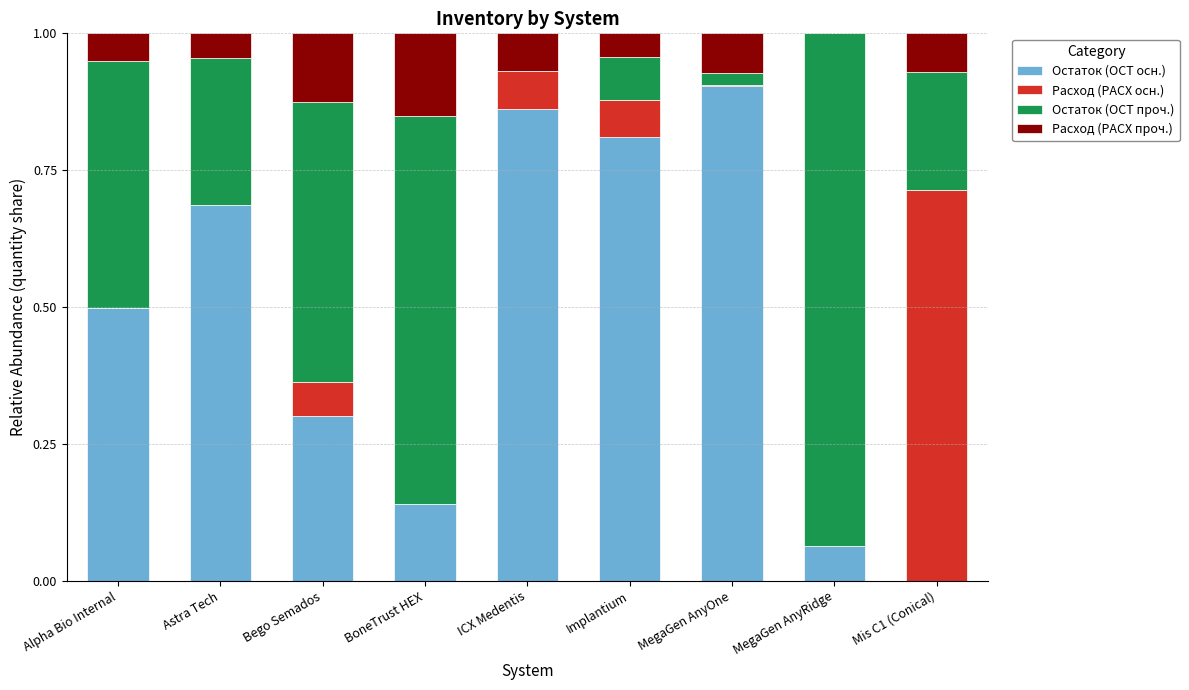

True or false: Остаток (ОСТ осн.) has a value of 0.1 at Alpha Bio Internal.

False